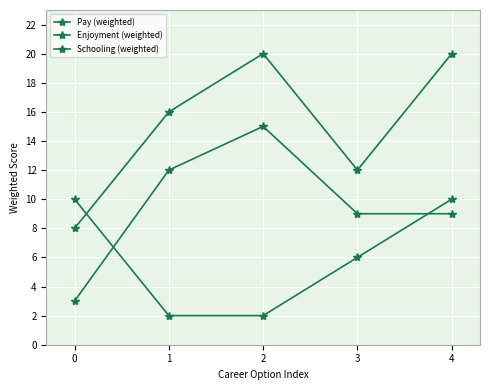

How many distinct data groups are displayed?

3